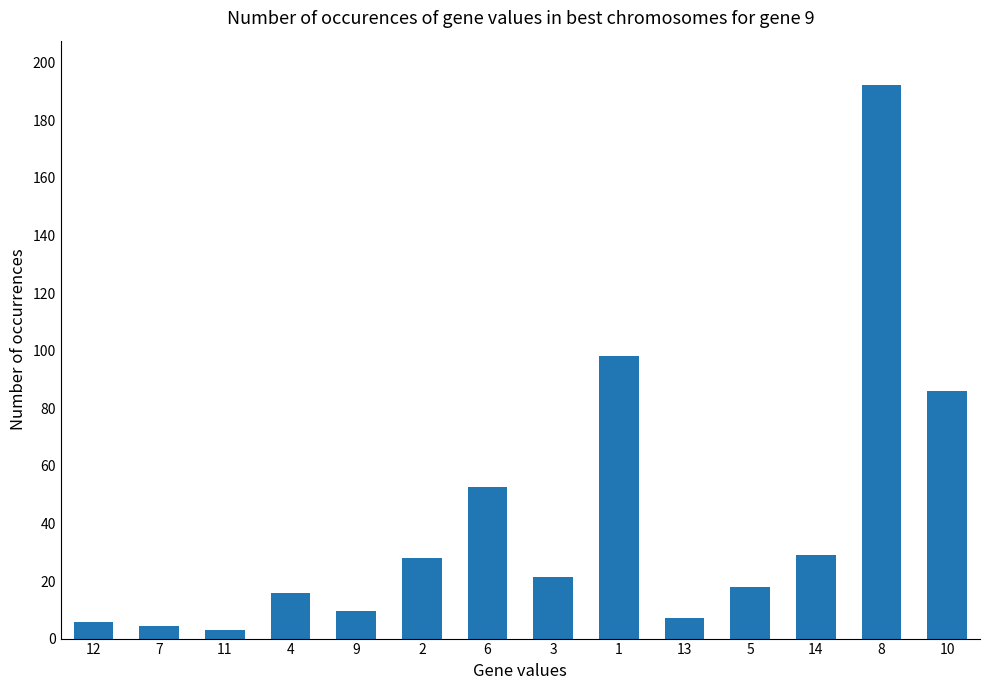

Reading right to left, what are all the values shown in this chart?

85.9	192.3	28.9	17.9	7.2	98.3	21.4	52.7	27.9	9.7	15.8	3.0	4.5	5.9